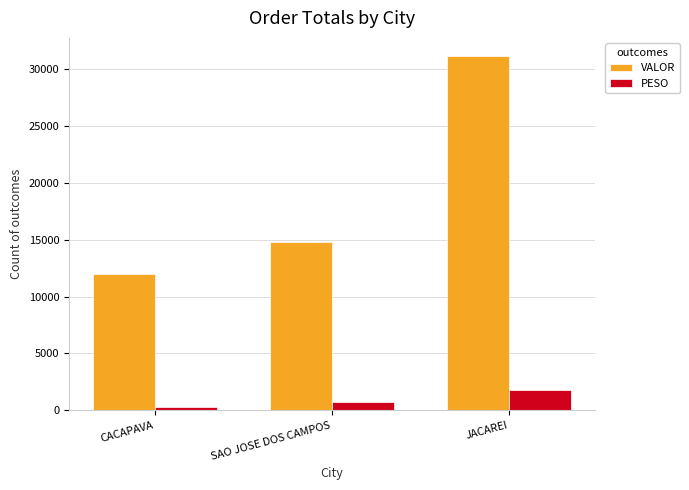

Reading left to right, list all the values displayed in this chart.

VALOR: CACAPAVA=11995.7	SAO JOSE DOS CAMPOS=14786.4	JACAREI=31207.1
PESO: CACAPAVA=302.1	SAO JOSE DOS CAMPOS=685.5	JACAREI=1810.8